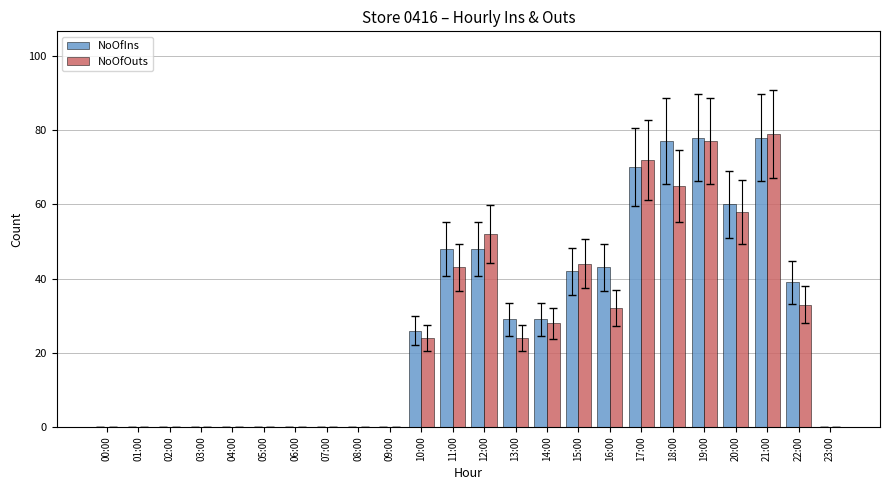

What is the sum of all NoOfOuts values?

631